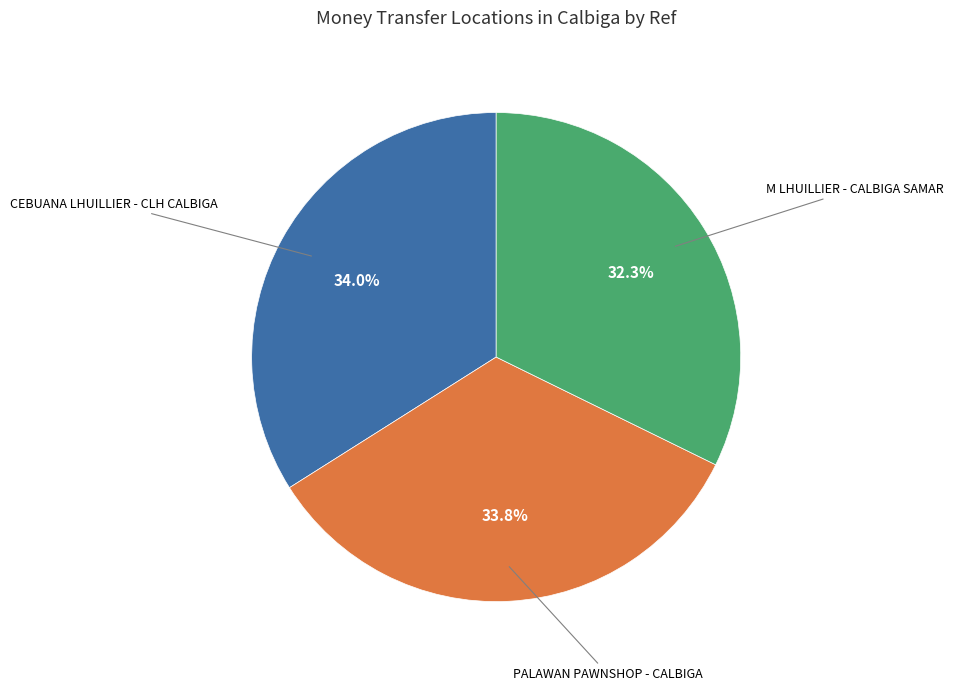

Is there any slice that represents more than half of the pie?

No